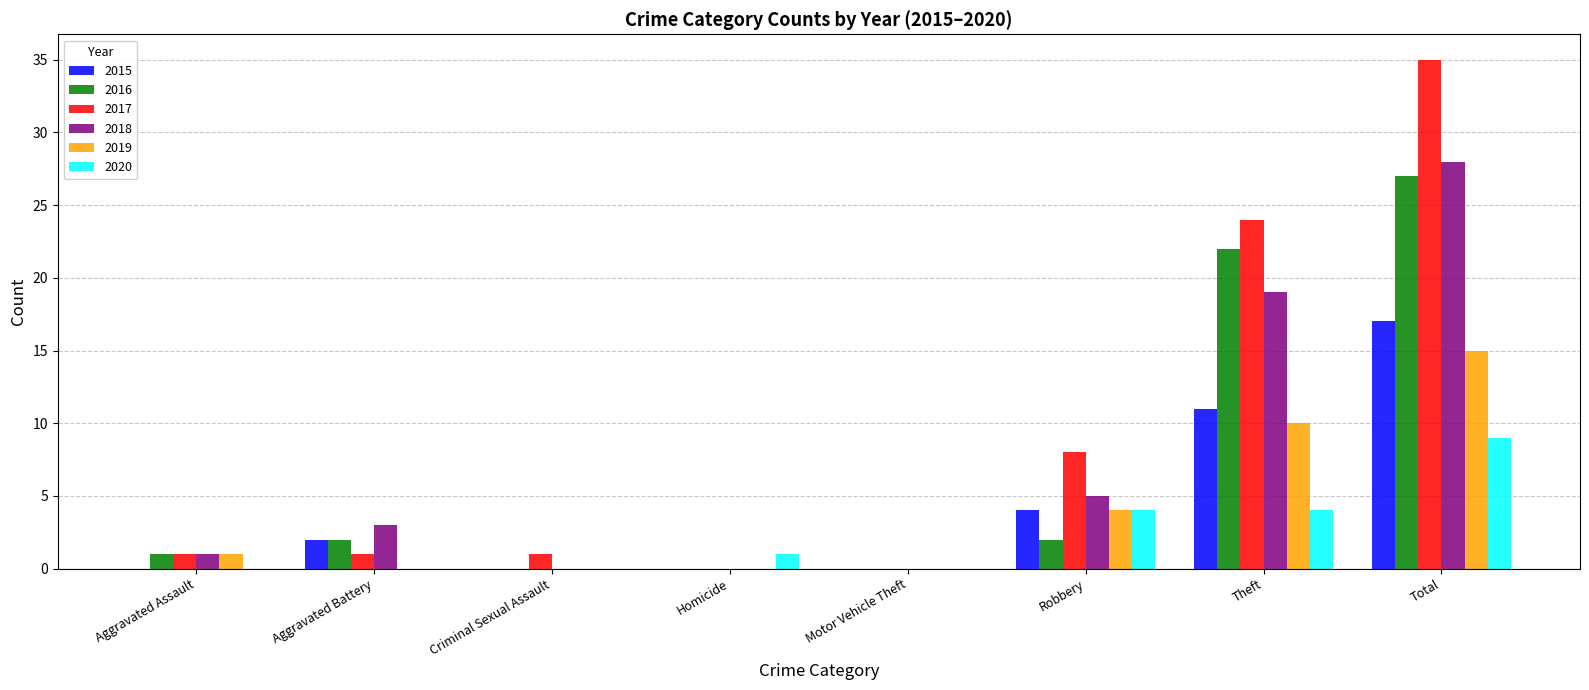

Which series changed the most between Motor Vehicle Theft and Total?

2017